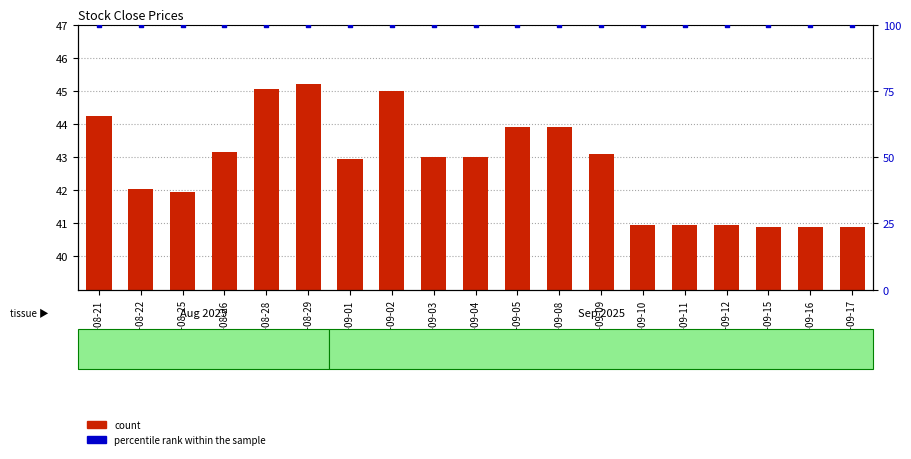

At how many categories does at least one series exceed 98?

19